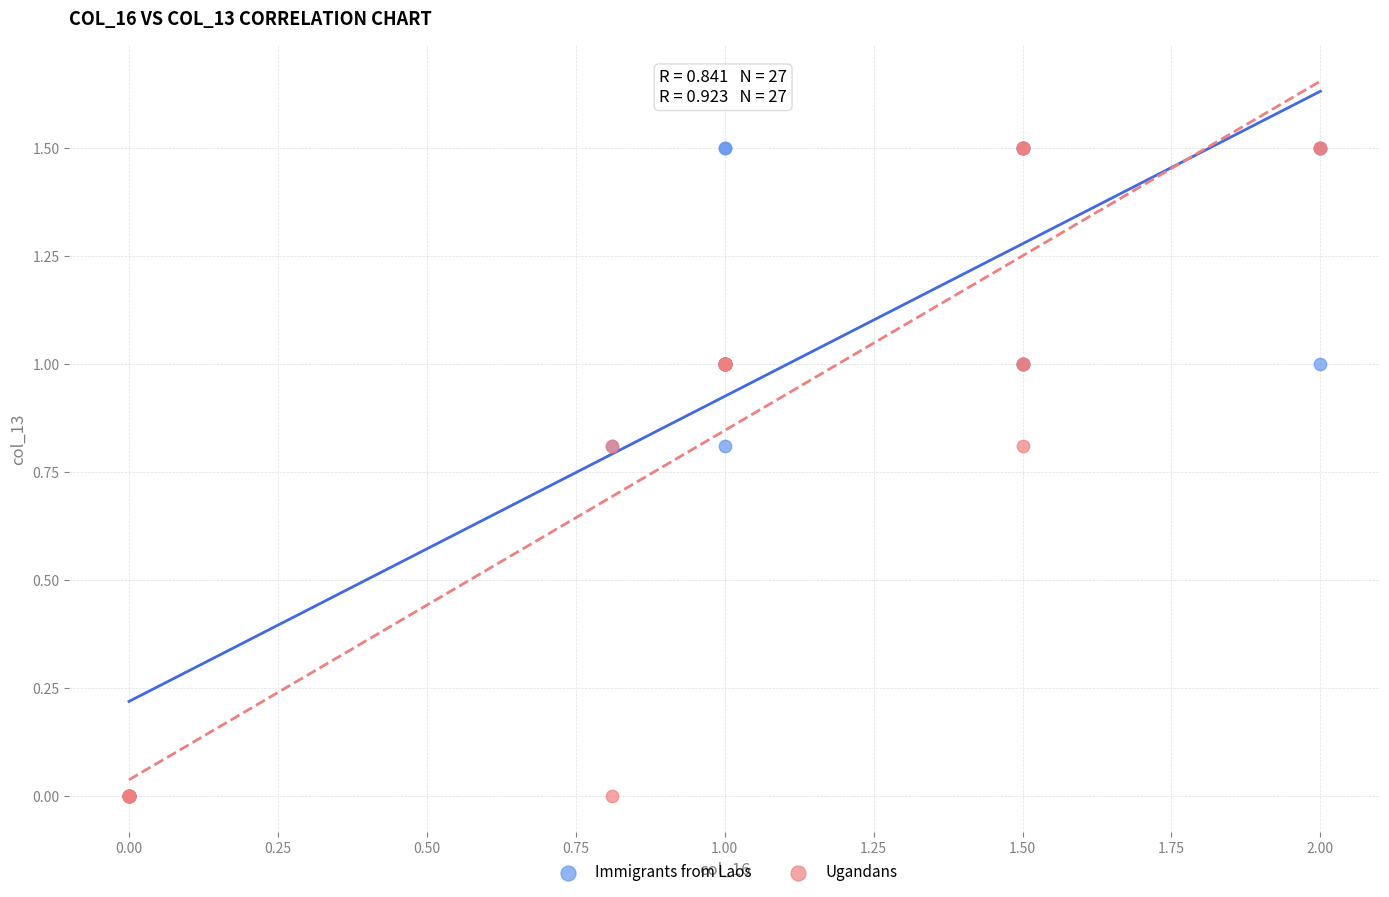

What are all the series names shown in the legend?

Immigrants from Laos, Ugandans